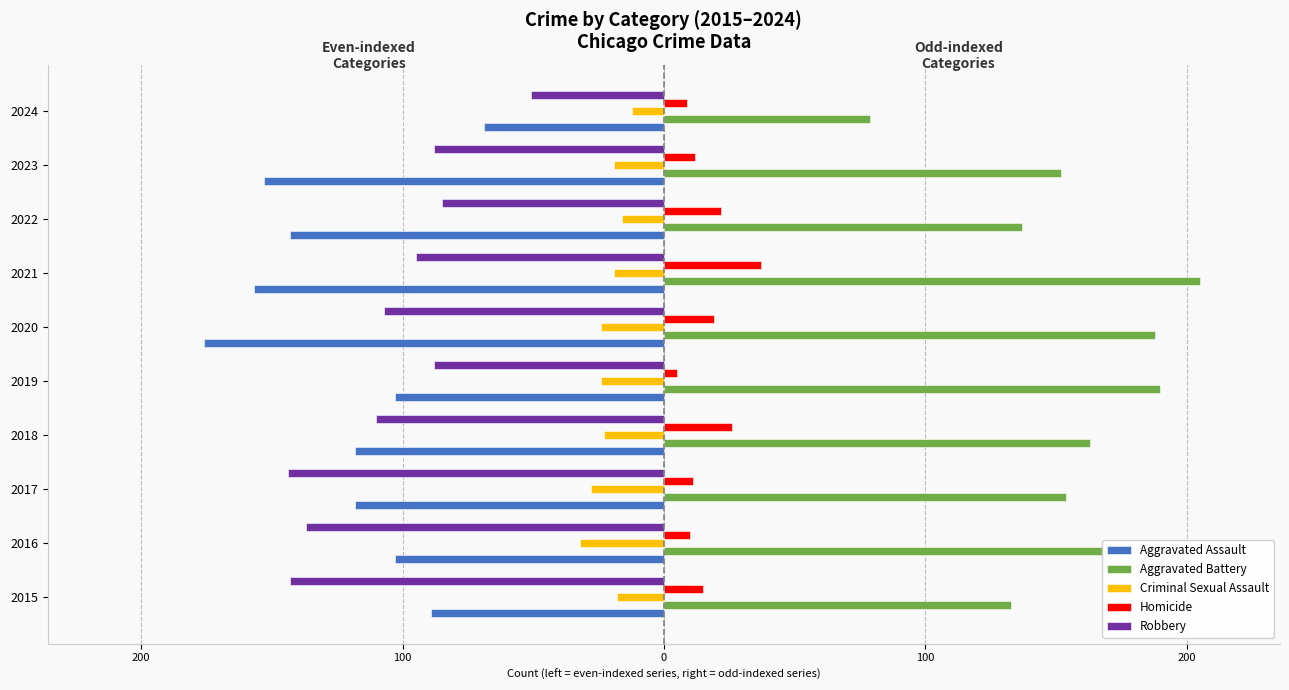

What are all the series names shown in the legend?

Aggravated Assault, Aggravated Battery, Criminal Sexual Assault, Homicide, Robbery